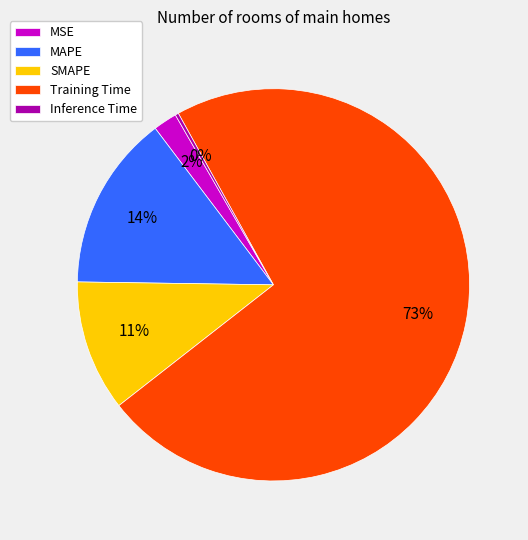

Which slice is the largest?

Training Time